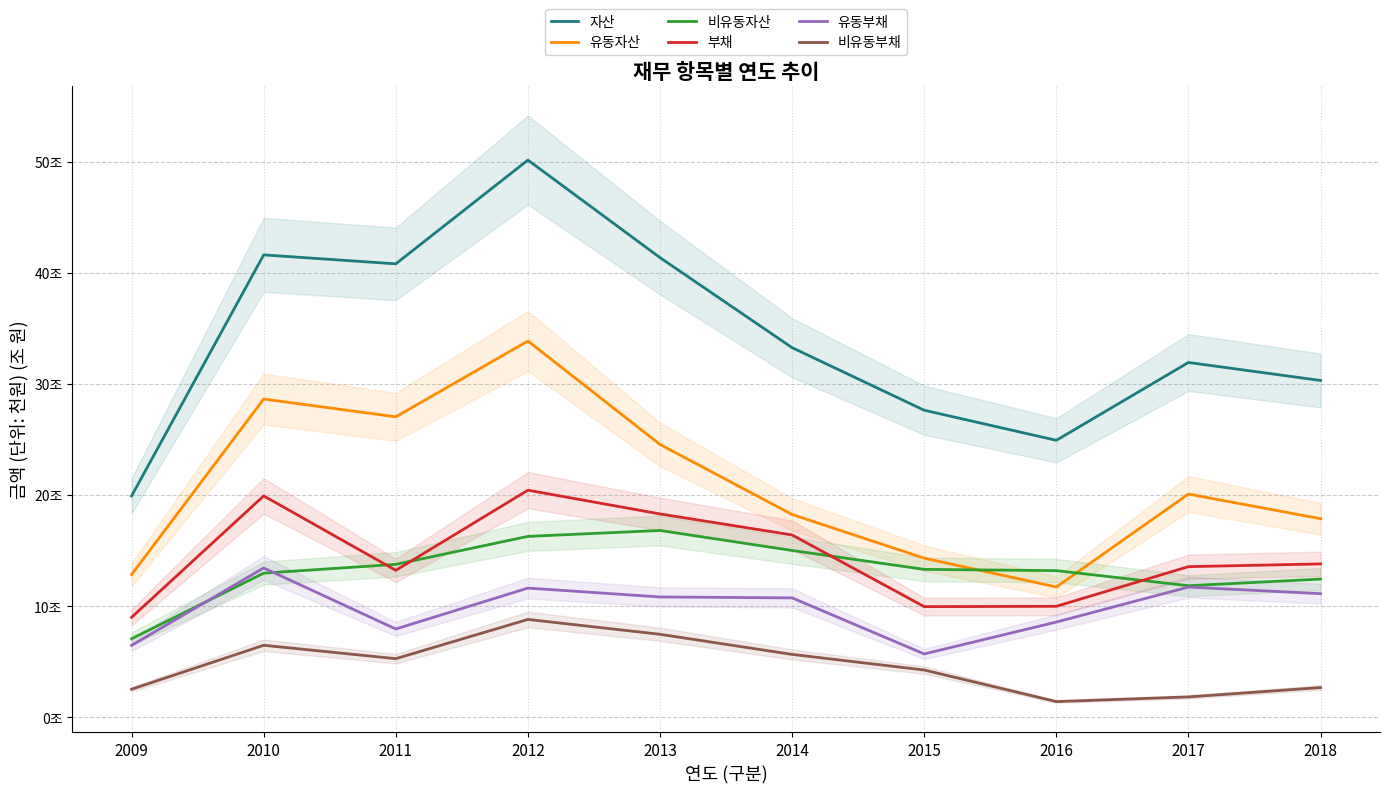

Does the chart have visible grid lines?

Yes